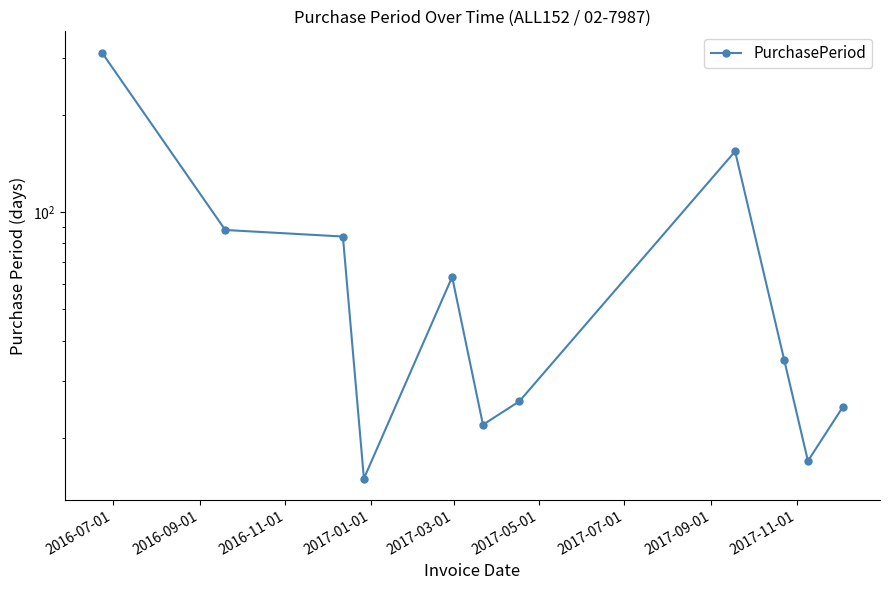

Which label corresponds to the smallest value in the chart?

2017-01-01